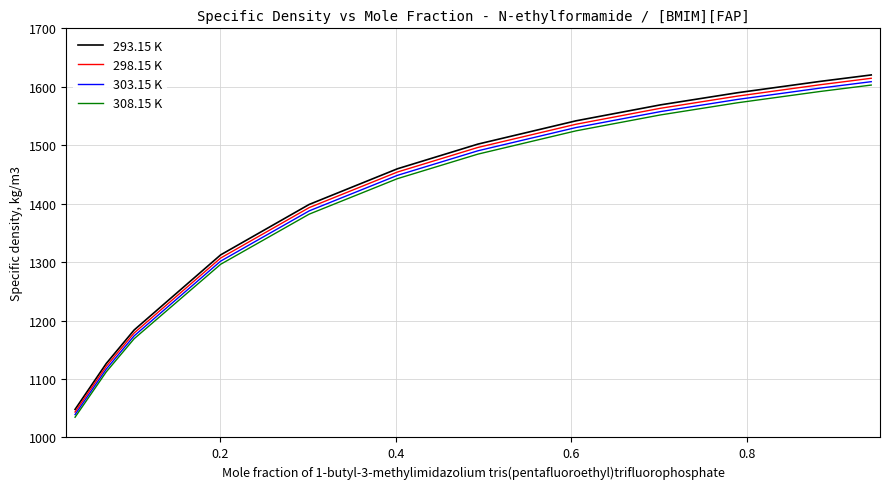

List the series in order of their overall mean, lowest first.

308.15 K, 303.15 K, 298.15 K, 293.15 K